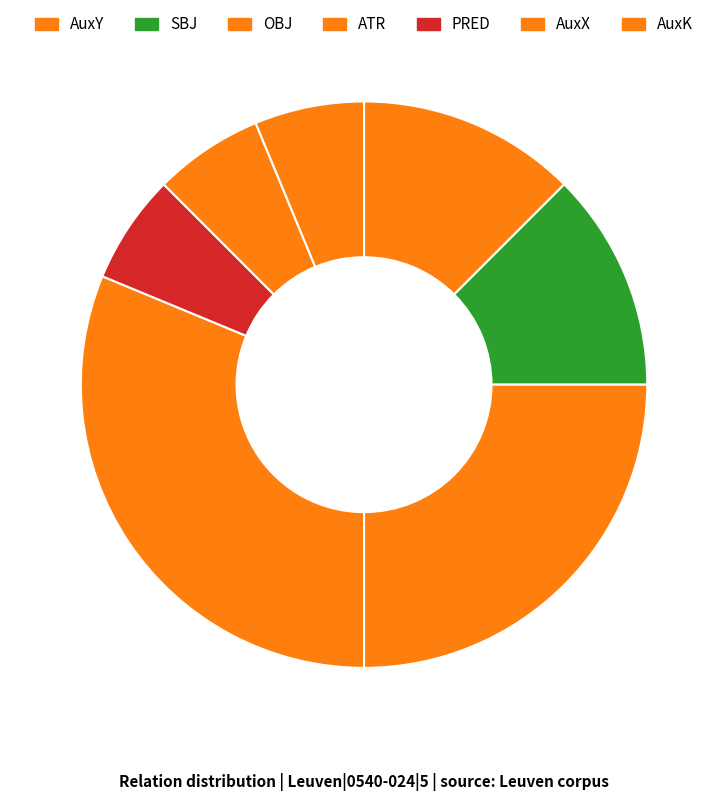

True or false: AuxK accounts for 6% of the total.

True